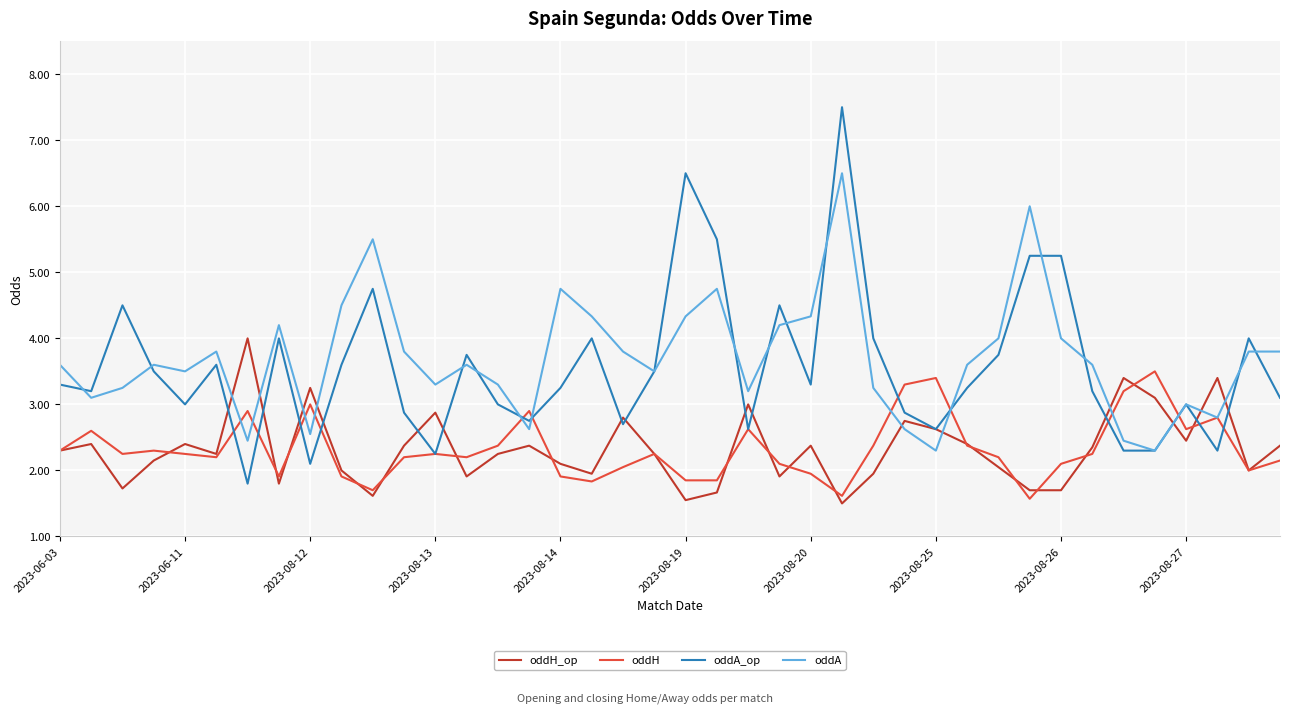

List the series in order of their peak value, highest first.

oddA_op, oddA, oddH_op, oddH